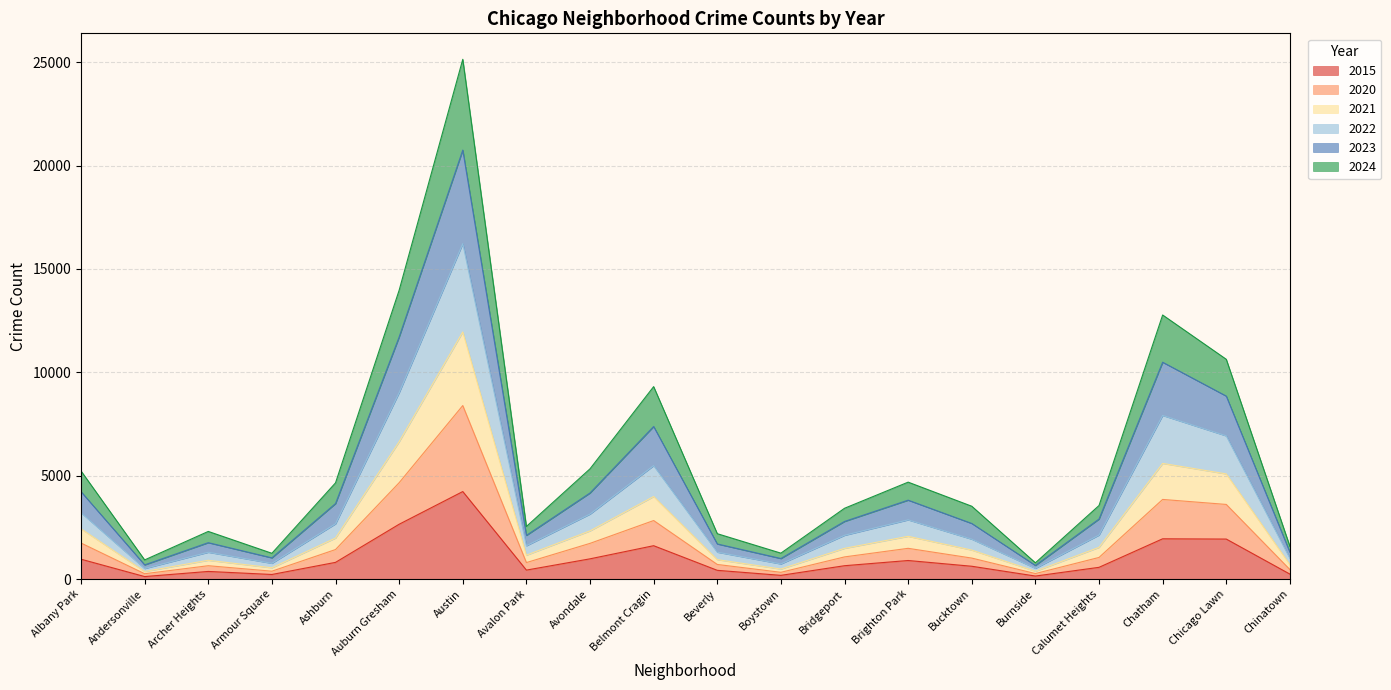

What is the label of the 10th point from the right?

Beverly